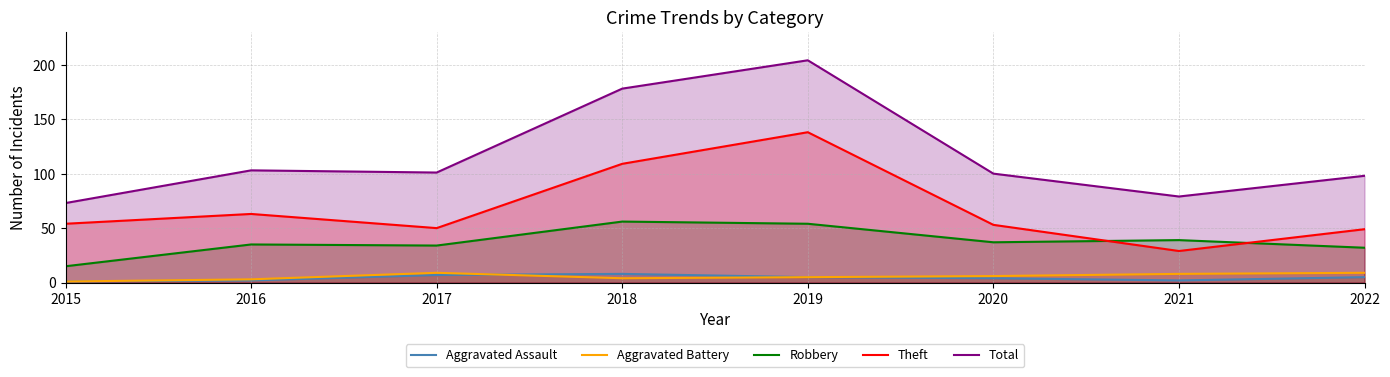

What is the difference between the maximum and second lowest values in the Aggravated Assault series?

6